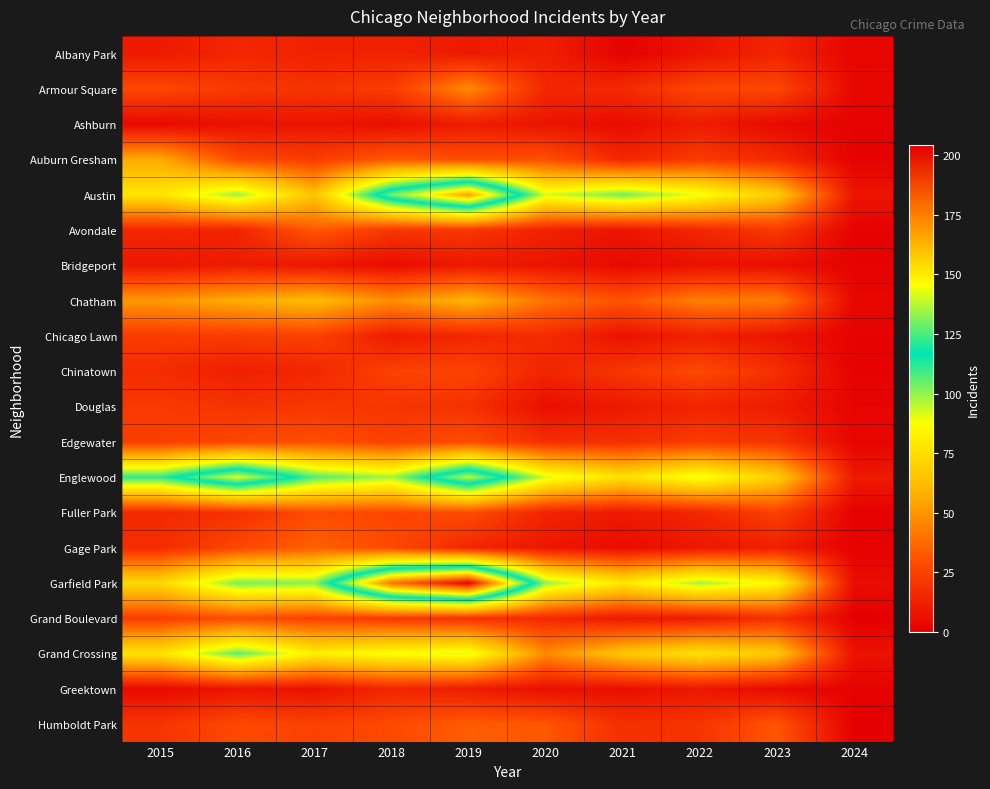

At which category is the sum across all series the highest?

2019